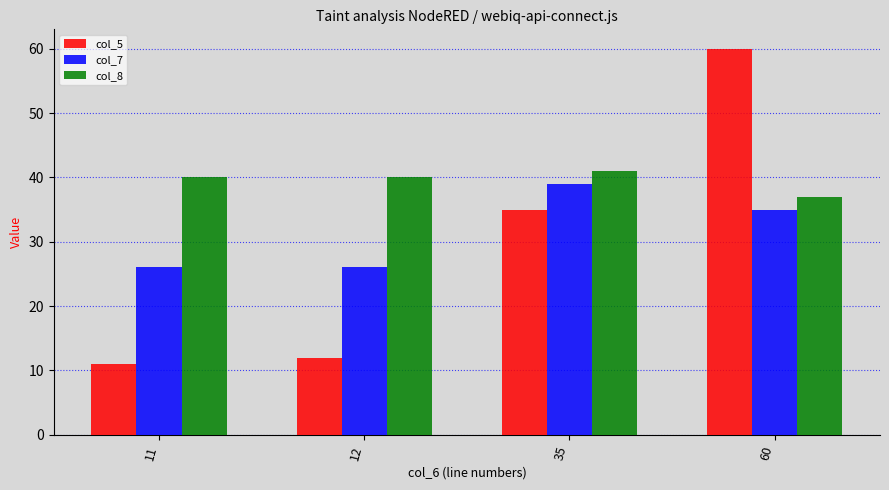

What is the difference between the maximum and minimum values in the col_8 series?

4